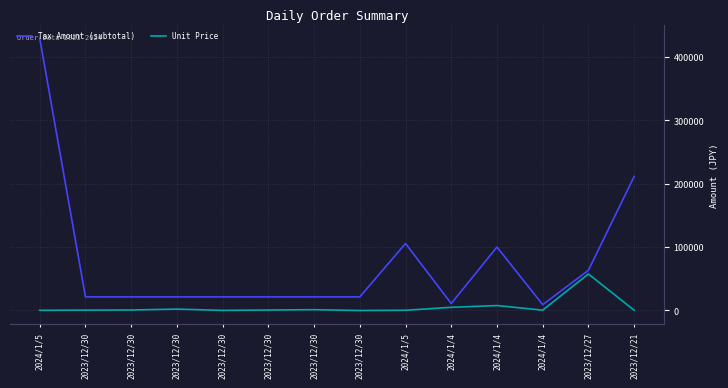

Count the number of categories in the chart.

14